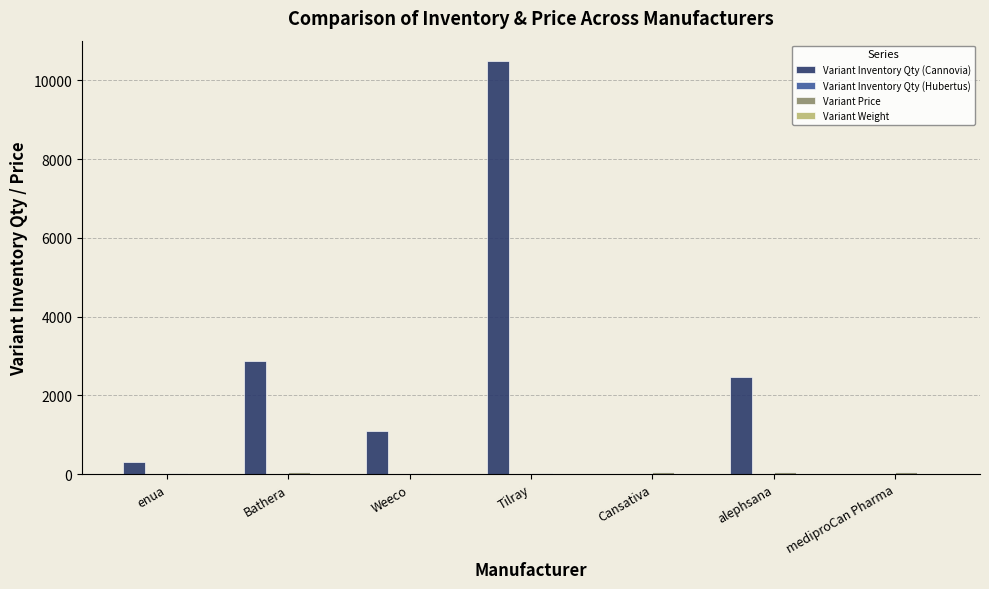

Is it true that Variant Inventory Qty (Cannovia) equals 398.6 at Weeco?

False